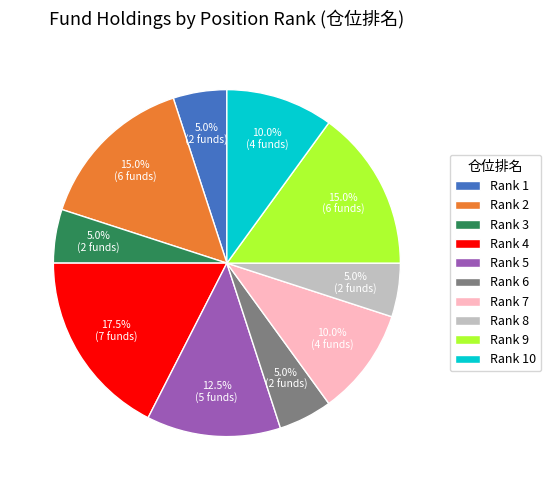

Is there a majority slice in this chart?

No